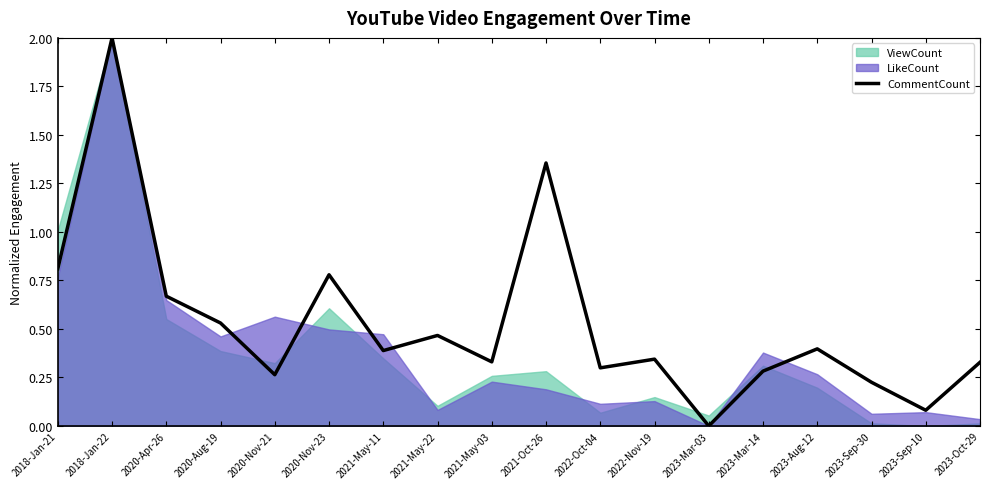

The CommentCount series shows 0.8 at 2020-Aug-19. True or false?

False